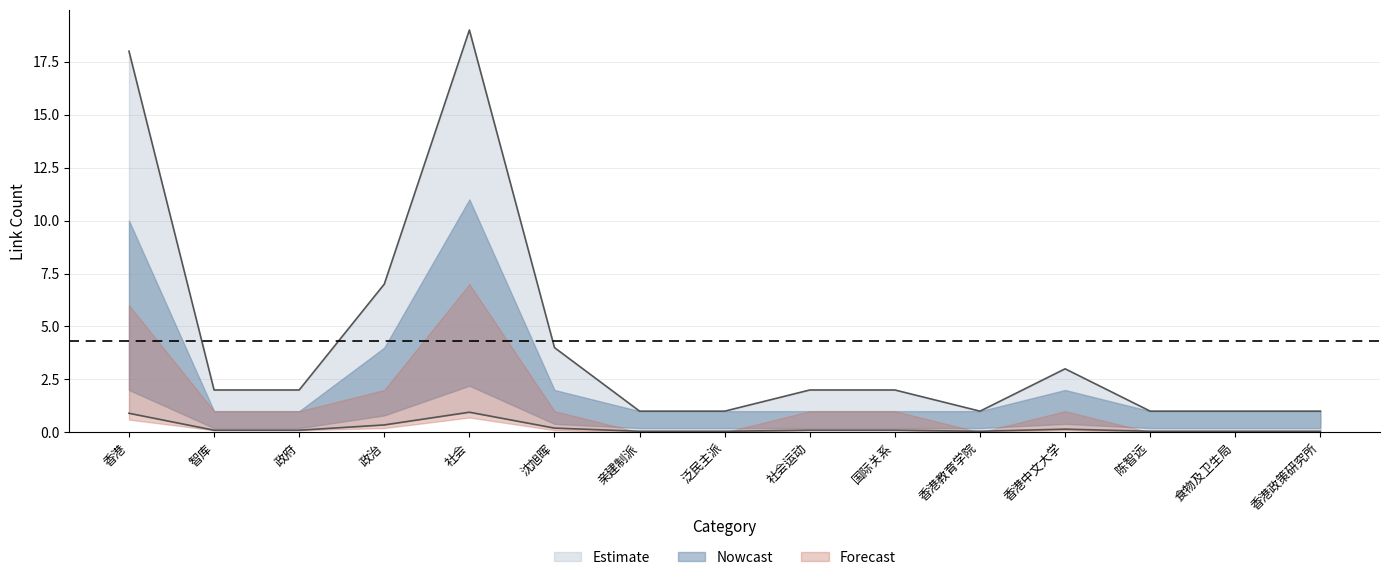

True or false: Estimate and Nowcast intersect in this chart.

False